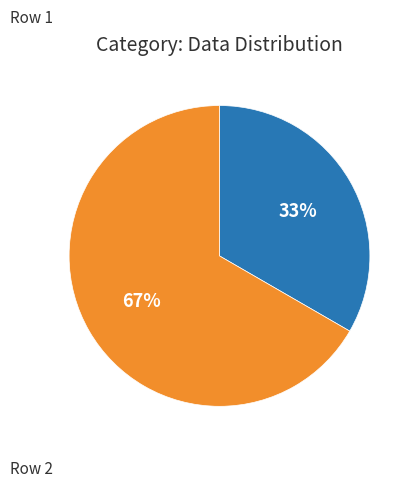

Does any single category account for the majority?

Yes